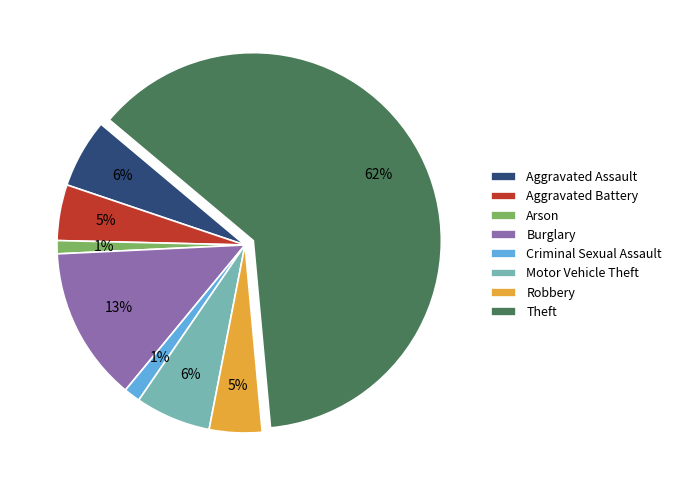

Which category accounts for the majority?

Theft